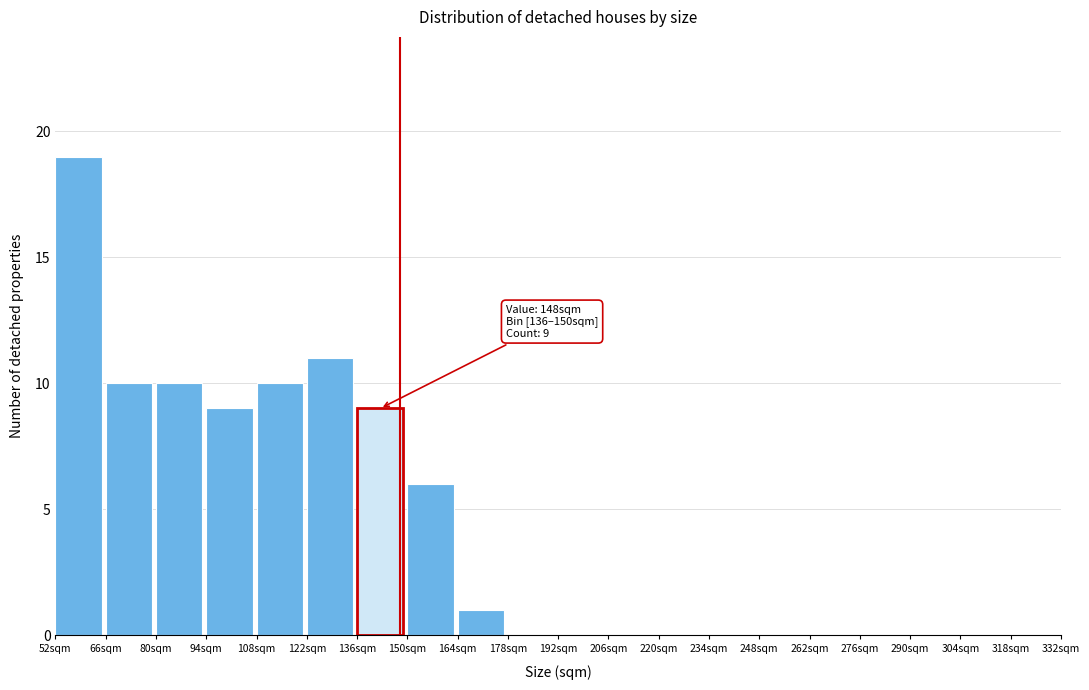

Reading left to right, list all the values displayed in this chart.

52sqm=19	66sqm=10	80sqm=10	94sqm=9	108sqm=10	122sqm=11	136sqm=9	150sqm=6	164sqm=1	178sqm=0	192sqm=0	206sqm=0	220sqm=0	234sqm=0	248sqm=0	262sqm=0	276sqm=0	290sqm=0	304sqm=0	318sqm=0